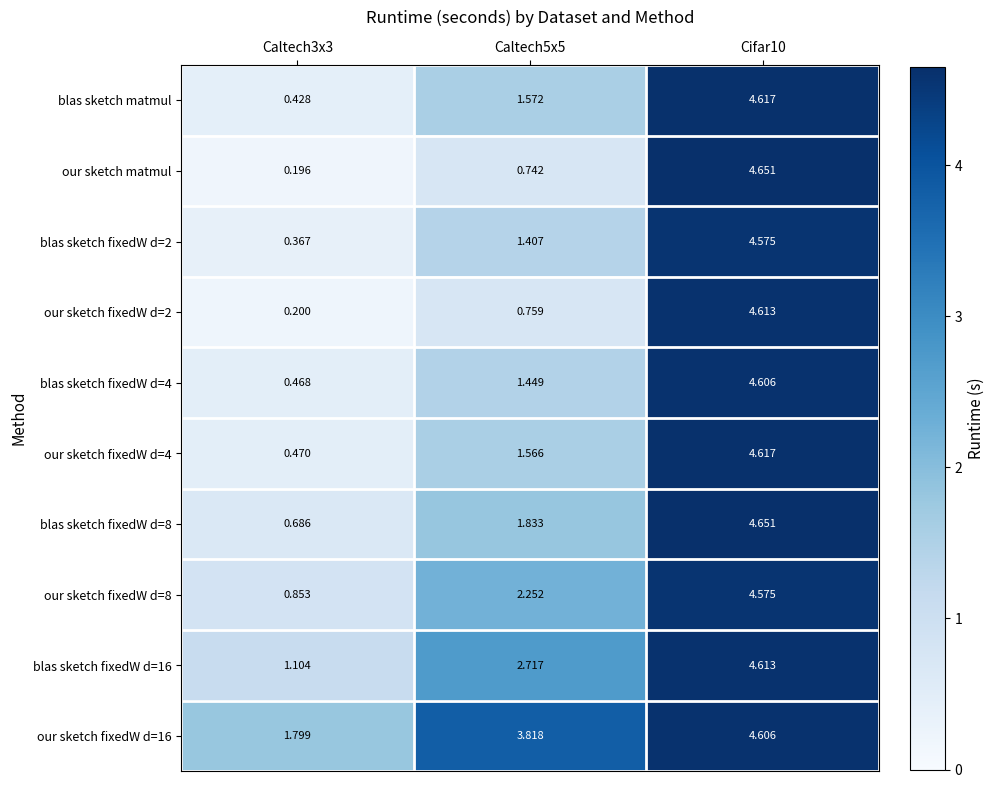

Is the value of blas sketch fixedW d=2 at Caltech3x3 greater than the value of blas sketch matmul at Cifar10?

No